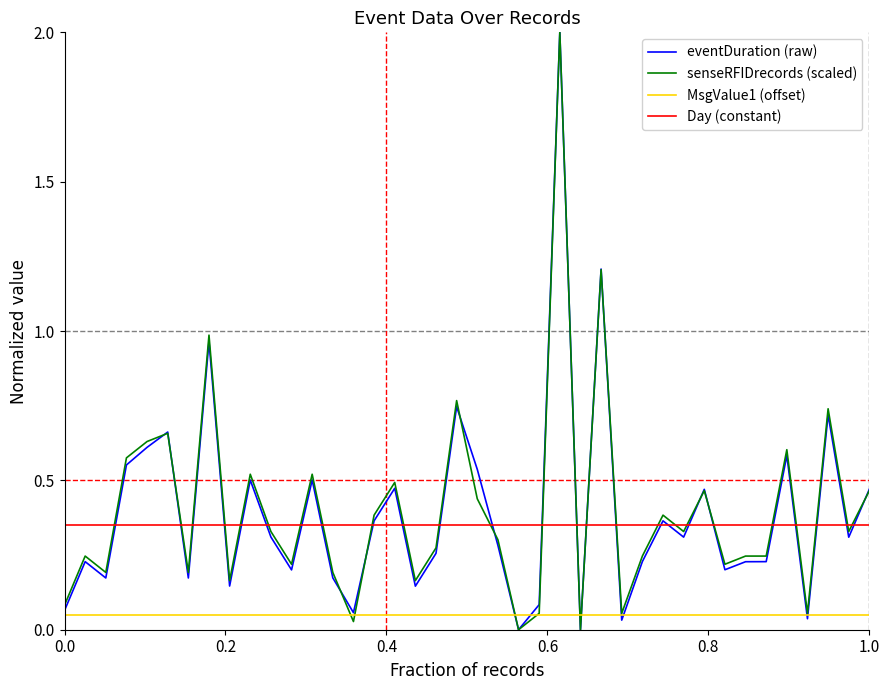

What is the maximum value shown in the chart?

2.0